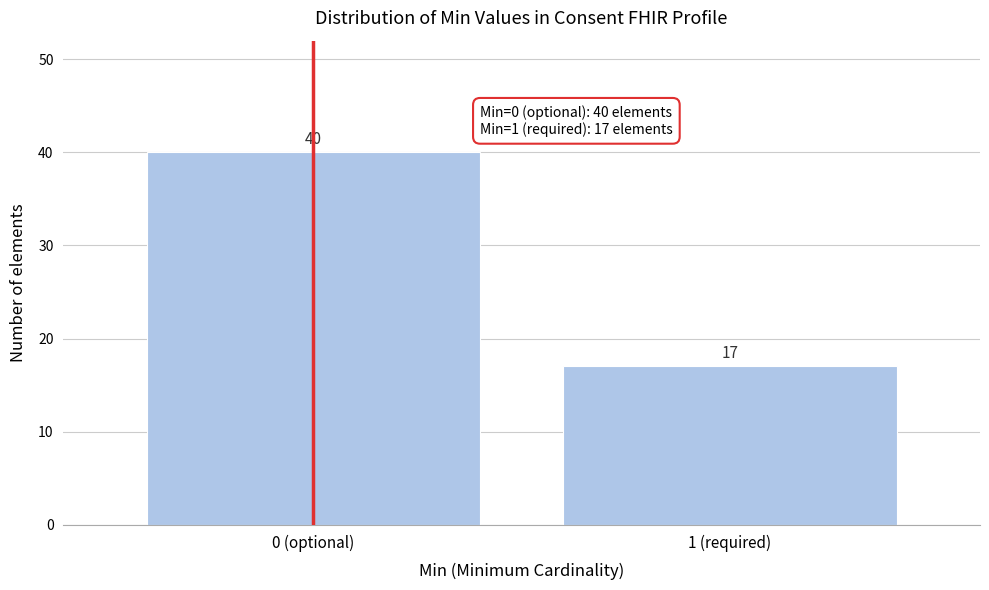

Reading right to left, transcribe all the data shown in this chart.

17	40